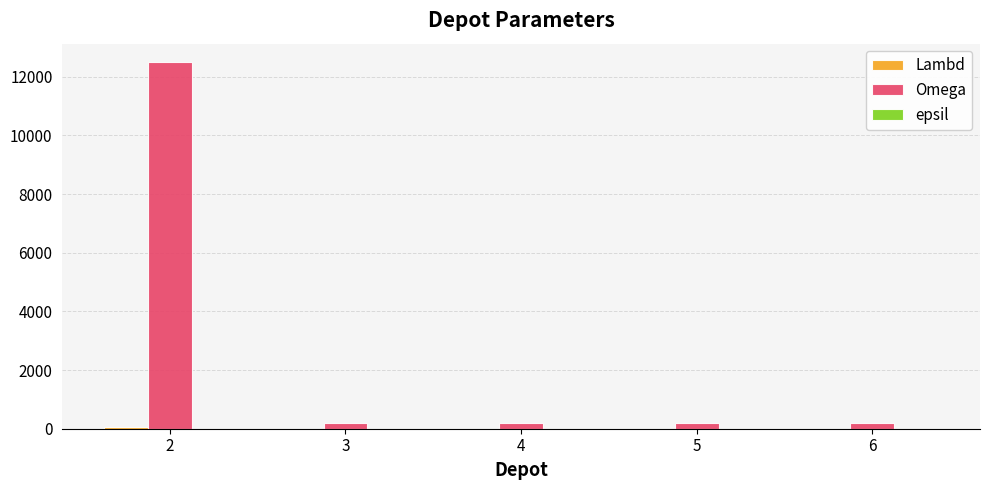

What is the greatest value displayed?

12500